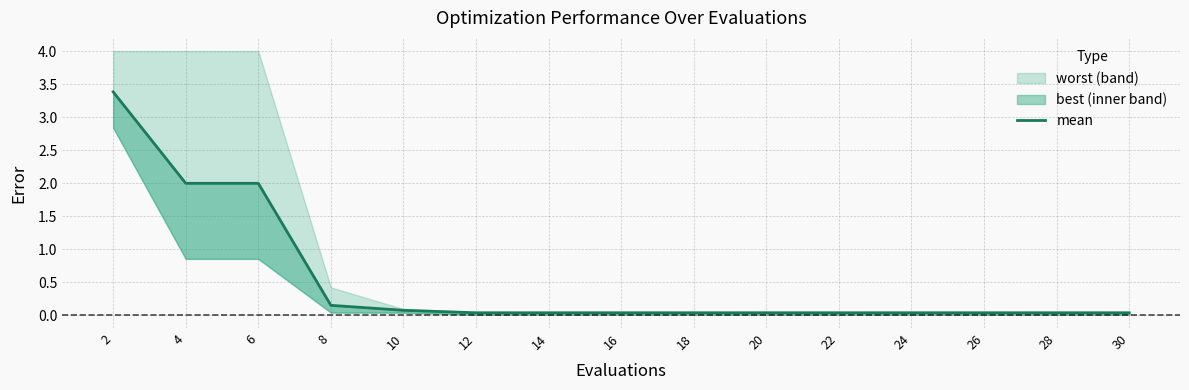

True or false: the data shows 0.0 at 26.

True